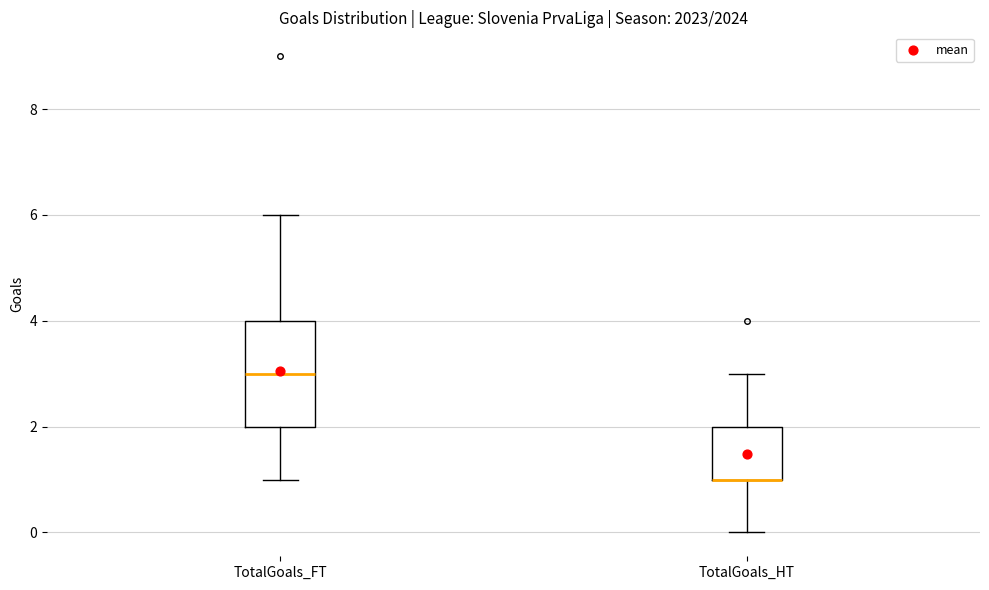

Reading left to right, transcribe this box plot: for each box, give where its median line is, the range the box spans, and where its two whiskers end, as read against the y-axis. The values are not printed on the chart, so give them approximately, as read against the axis.

TotalGoals_FT: median 3, box 2 to 4, whiskers 1 to 6
TotalGoals_HT: median 1 (drawn on the box's lower edge), box 1 to 2, whiskers 0 to 3